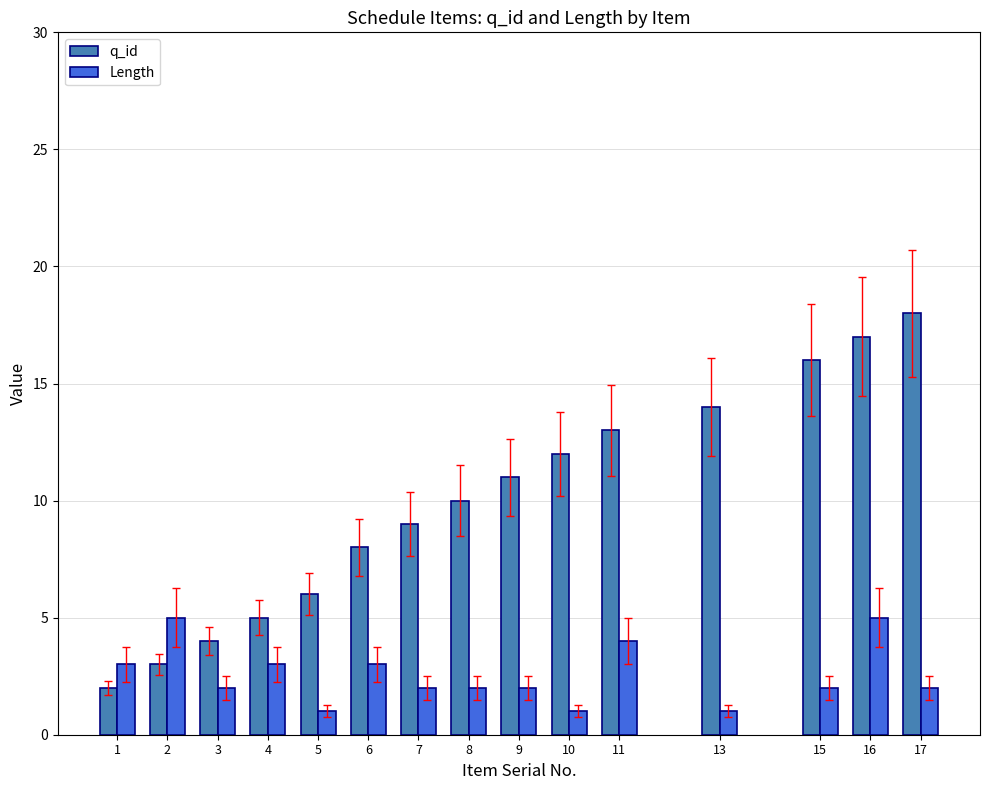

What is the sum of all q_id values?

148